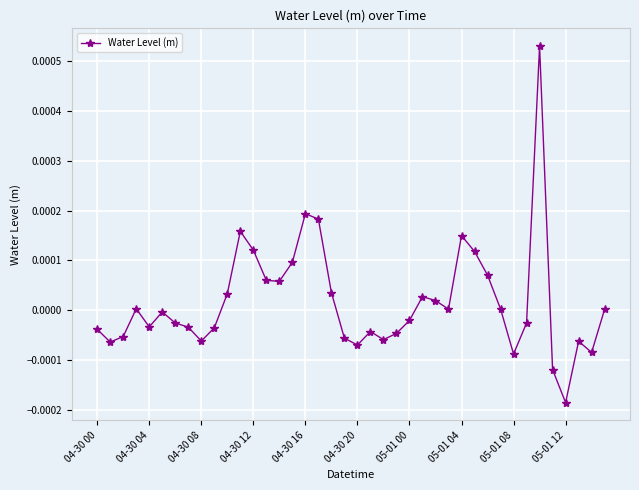

How many data points does each series have?

40